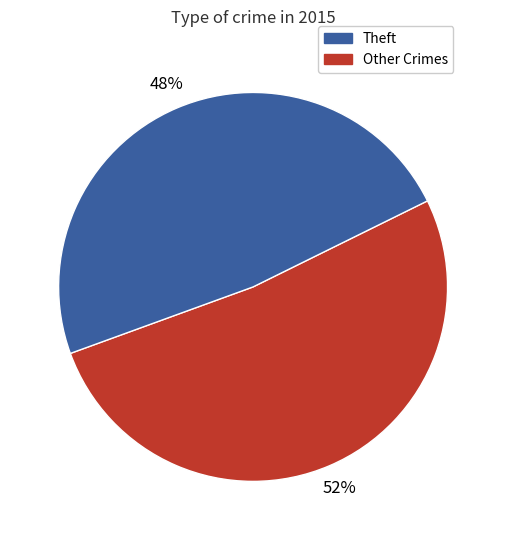

How many slices are in this pie chart?

2